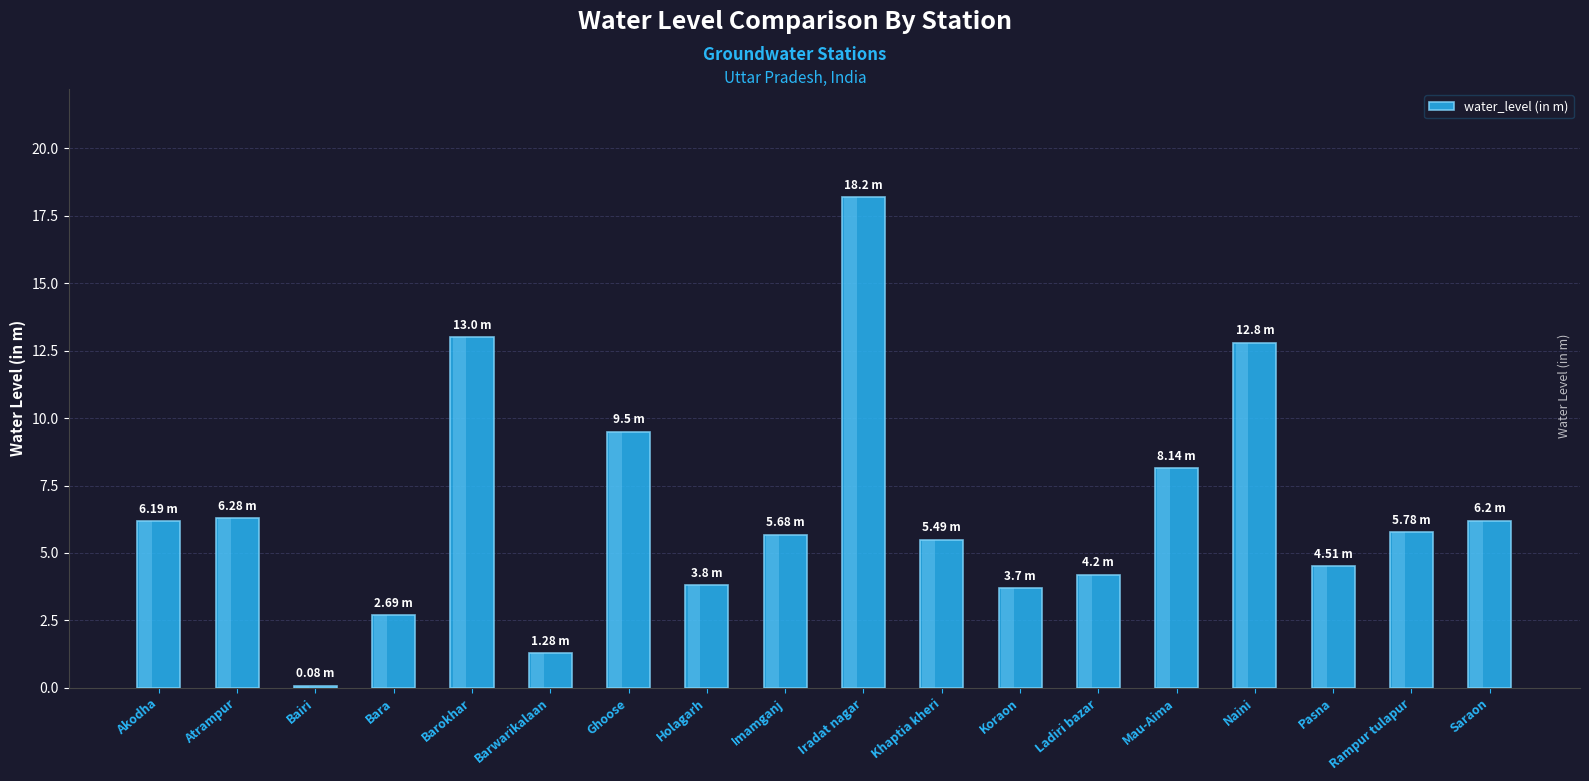

Which label corresponds to the largest value in the chart?

Iradat nagar